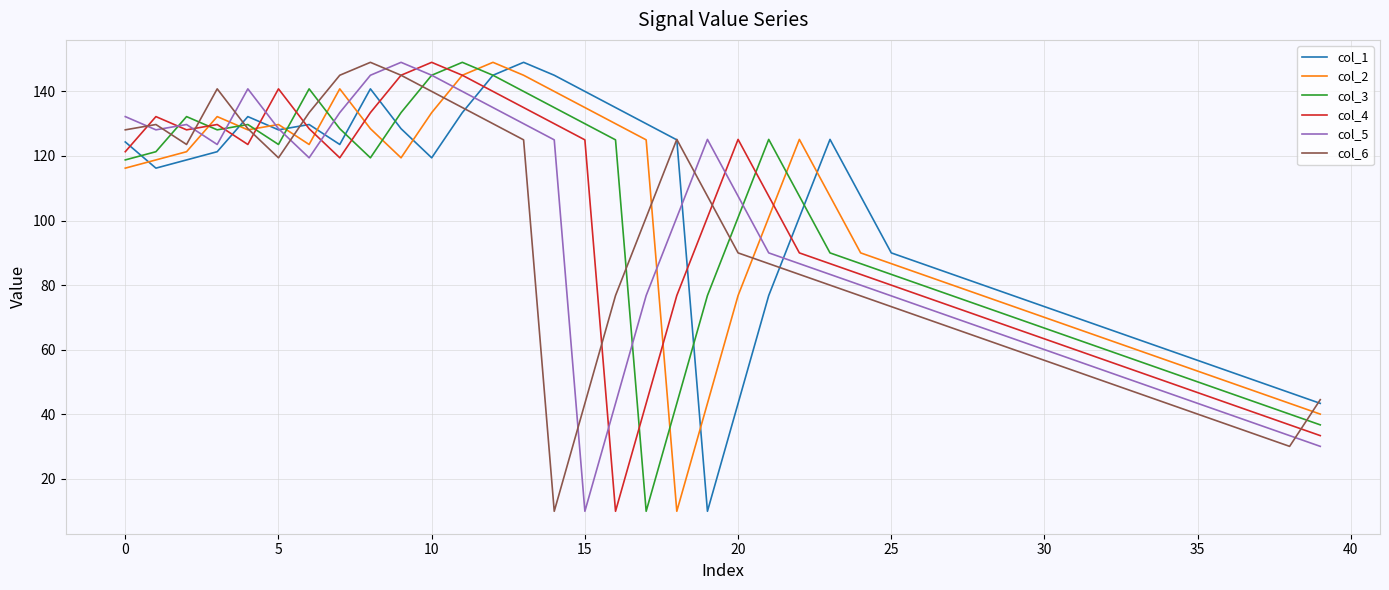

Rank the series by their average value, from lowest to highest.

col_6, col_5, col_4, col_3, col_2, col_1